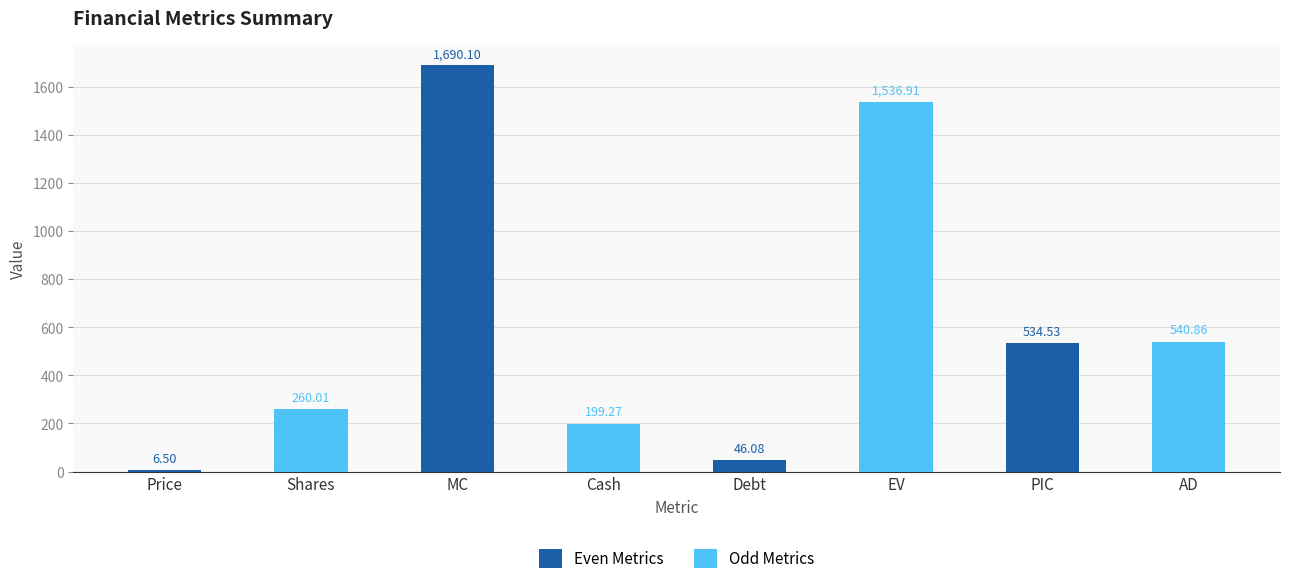

Rank the categories by value from lowest to highest.

Price, Debt, Cash, Shares, PIC, AD, EV, MC